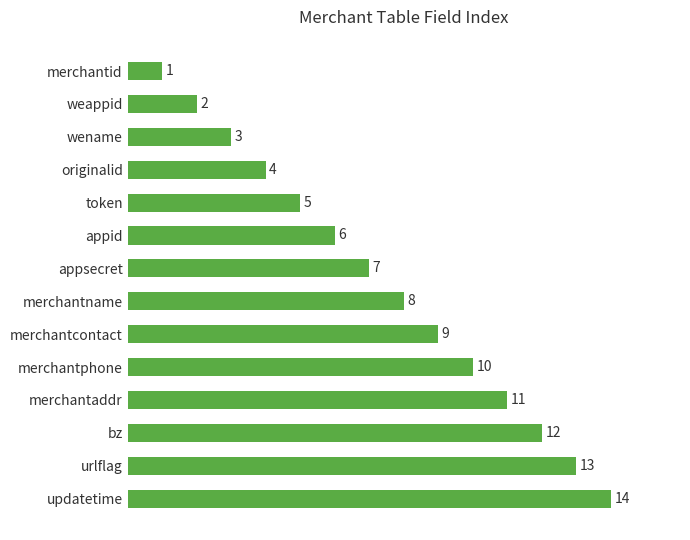

How many bars are there in total?

14